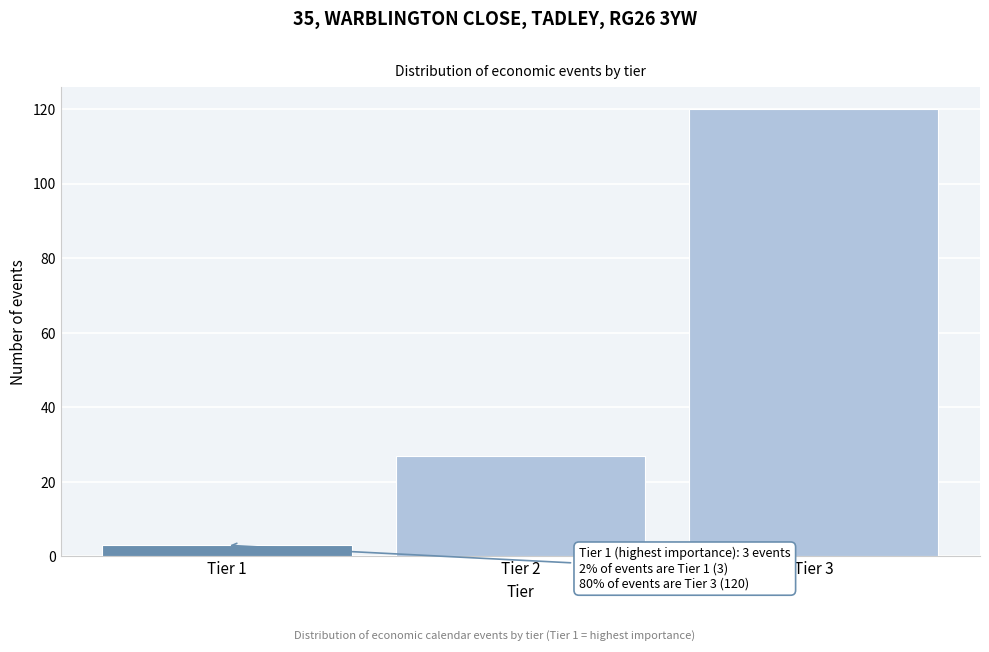

Reading left to right, what are all the values shown in this chart?

Tier 1=3	Tier 2=27	Tier 3=120